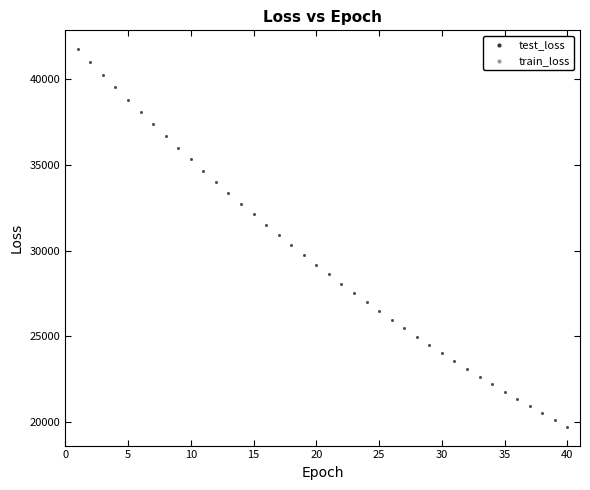

What are all the series names shown in the legend?

test_loss, train_loss